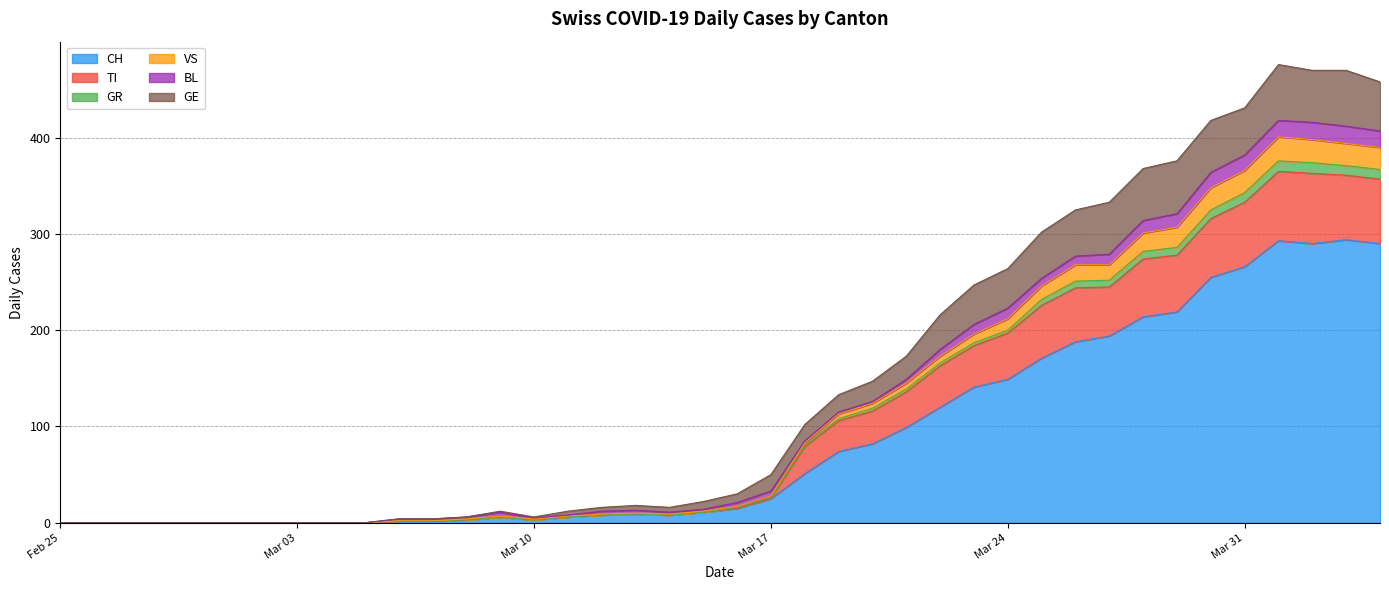

In GR, how many points are lower than both neighbors (excluding endpoints)?

2